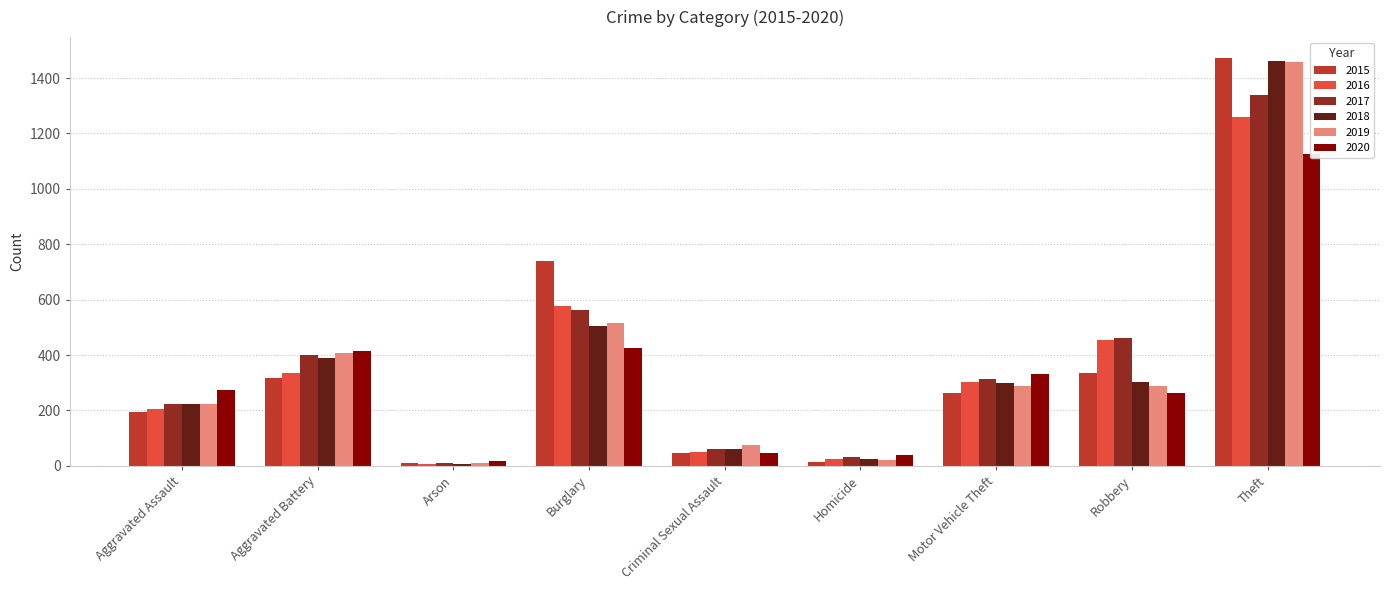

Is it true that 2020 equals 27 at Homicide?

False